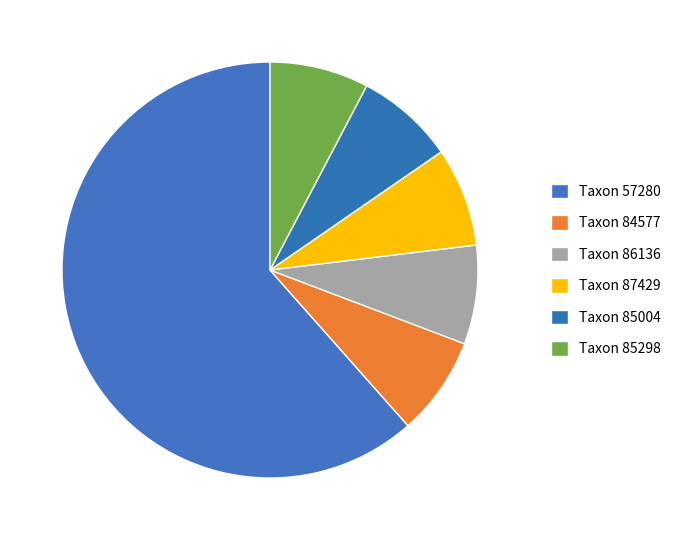

What is the smallest slice in the pie chart?

84577